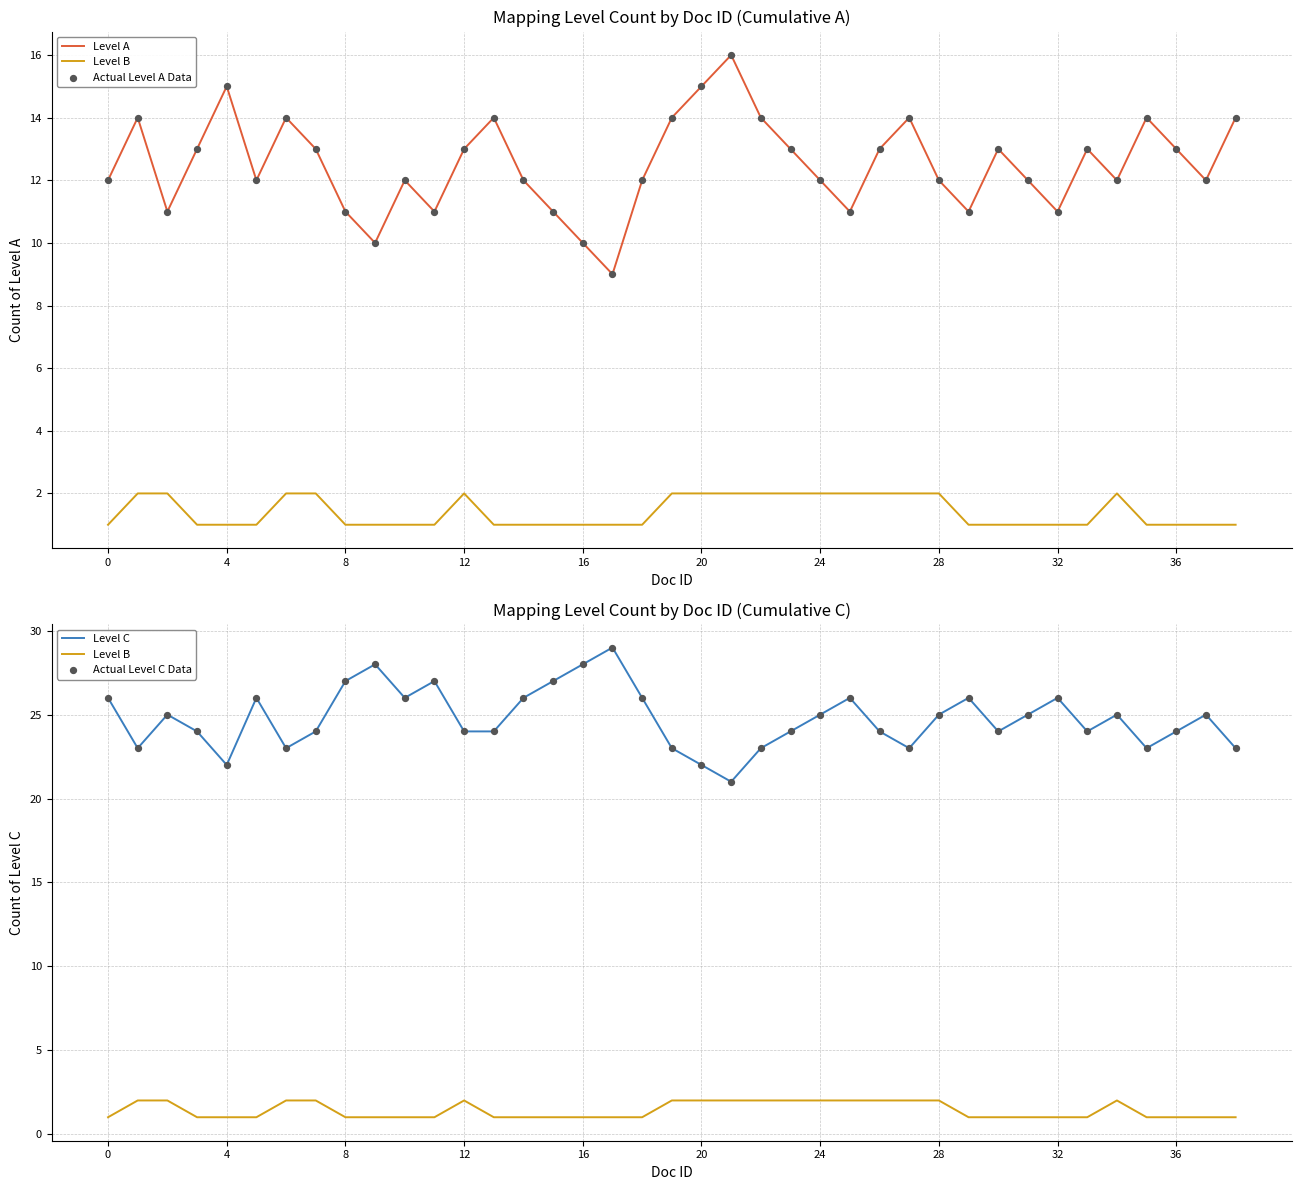

Is the value of Actual Level C Data at 22 greater than the value of Actual Level A Data at 21?

Yes